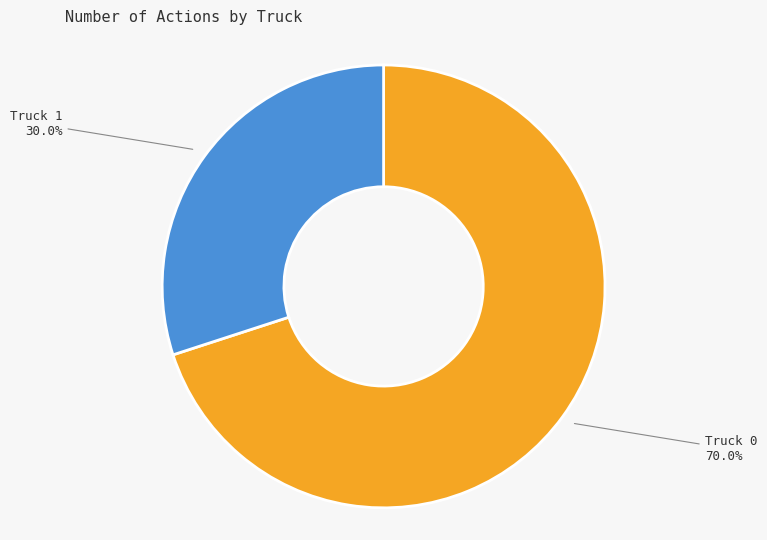

What is the ratio of the value at Truck 1 to the value at Truck 0?

0.4